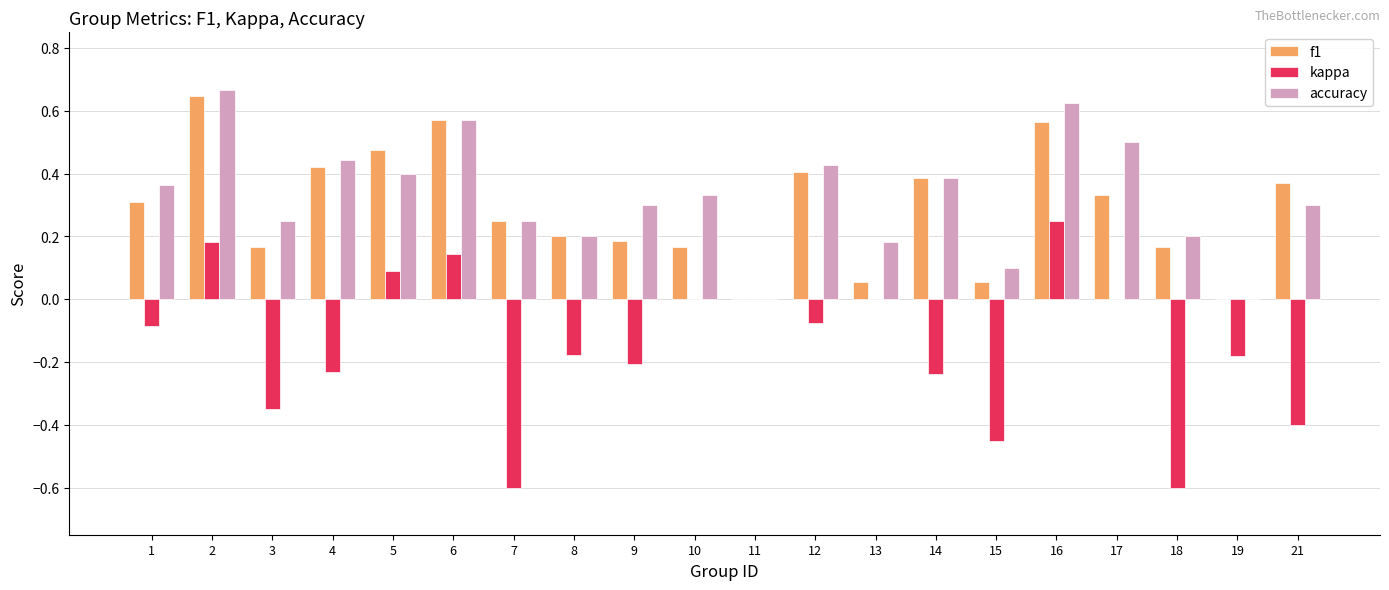

Between 5 and 18, which series saw the biggest shift?

kappa